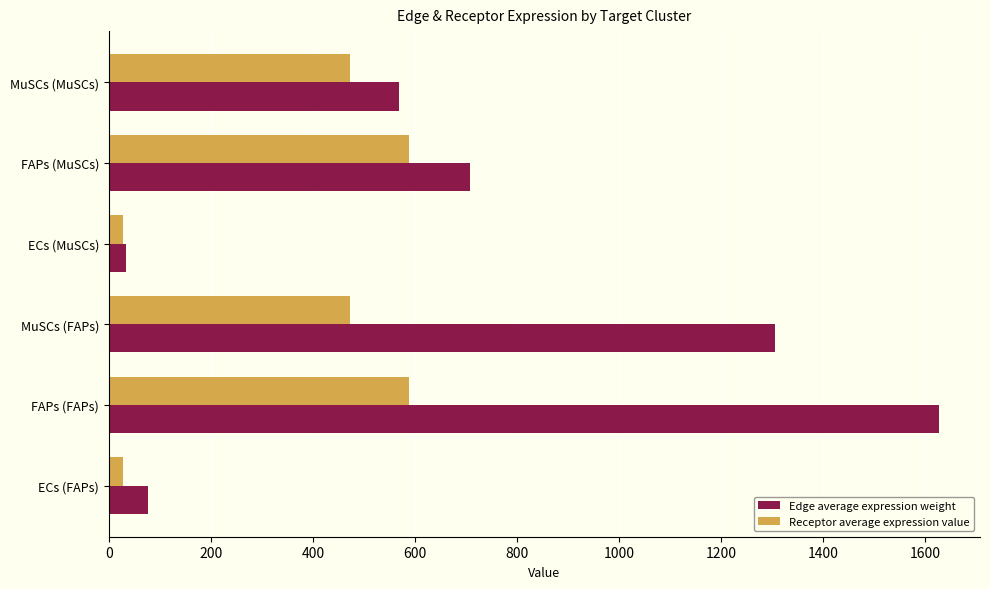

At which category does the chart reach its peak across all series?

FAPs (FAPs)